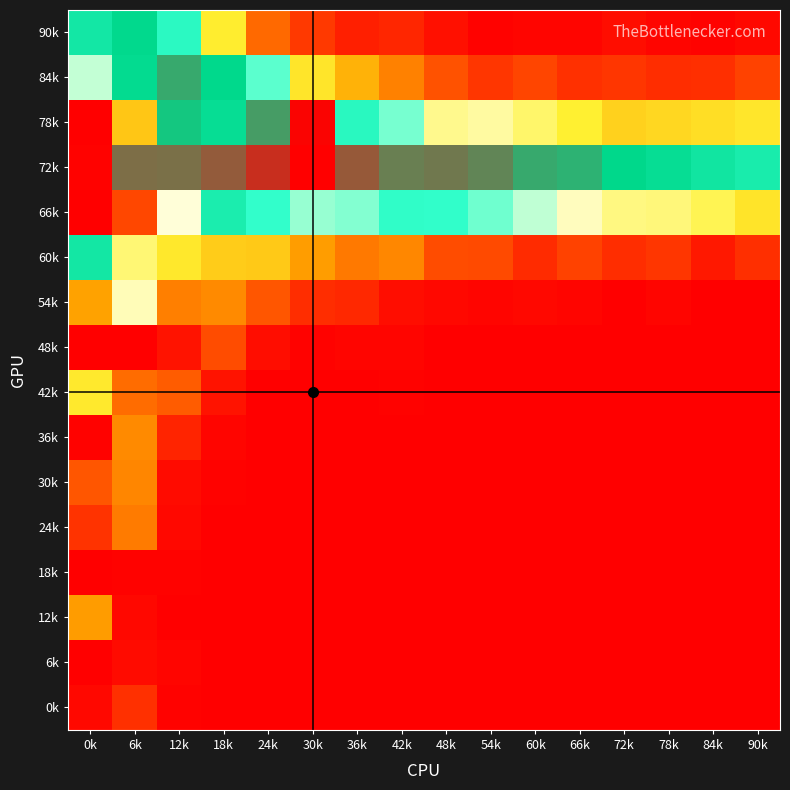

What is the difference between the highest and lowest values at 84k?

3.8